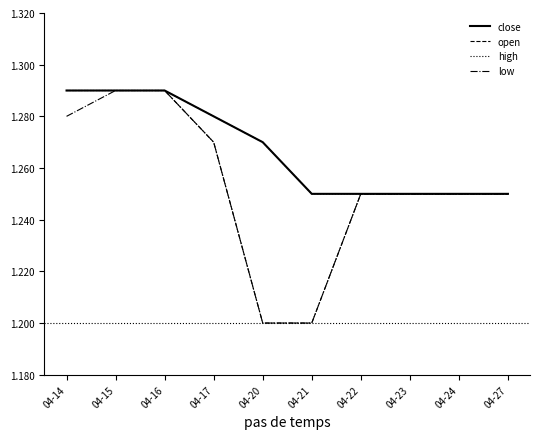

What is the maximum value for high?

1.3